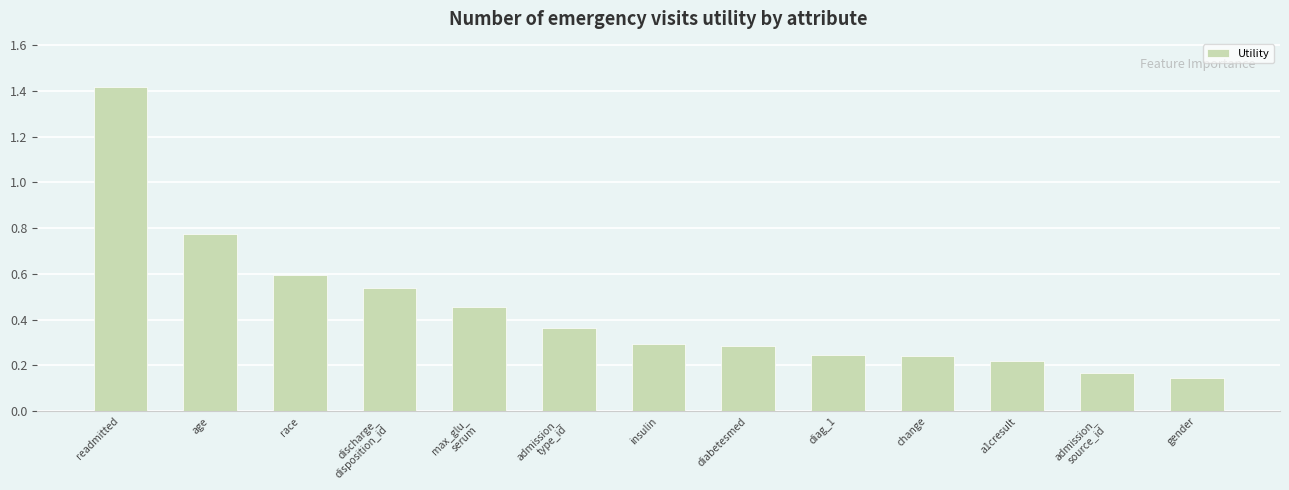

At which category does the chart reach its peak across all series?

readmitted